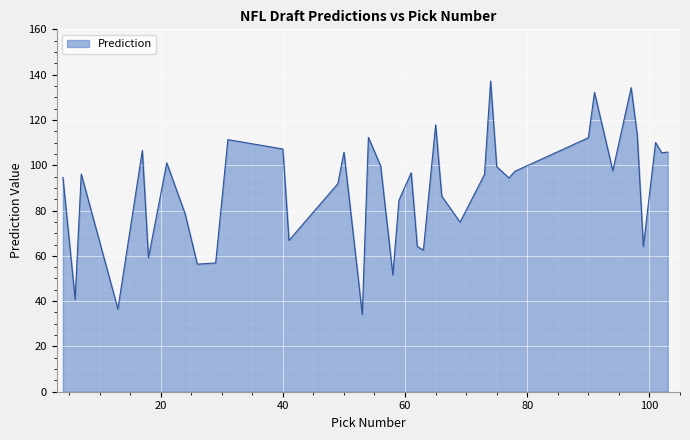

How many distinct data groups are displayed?

1